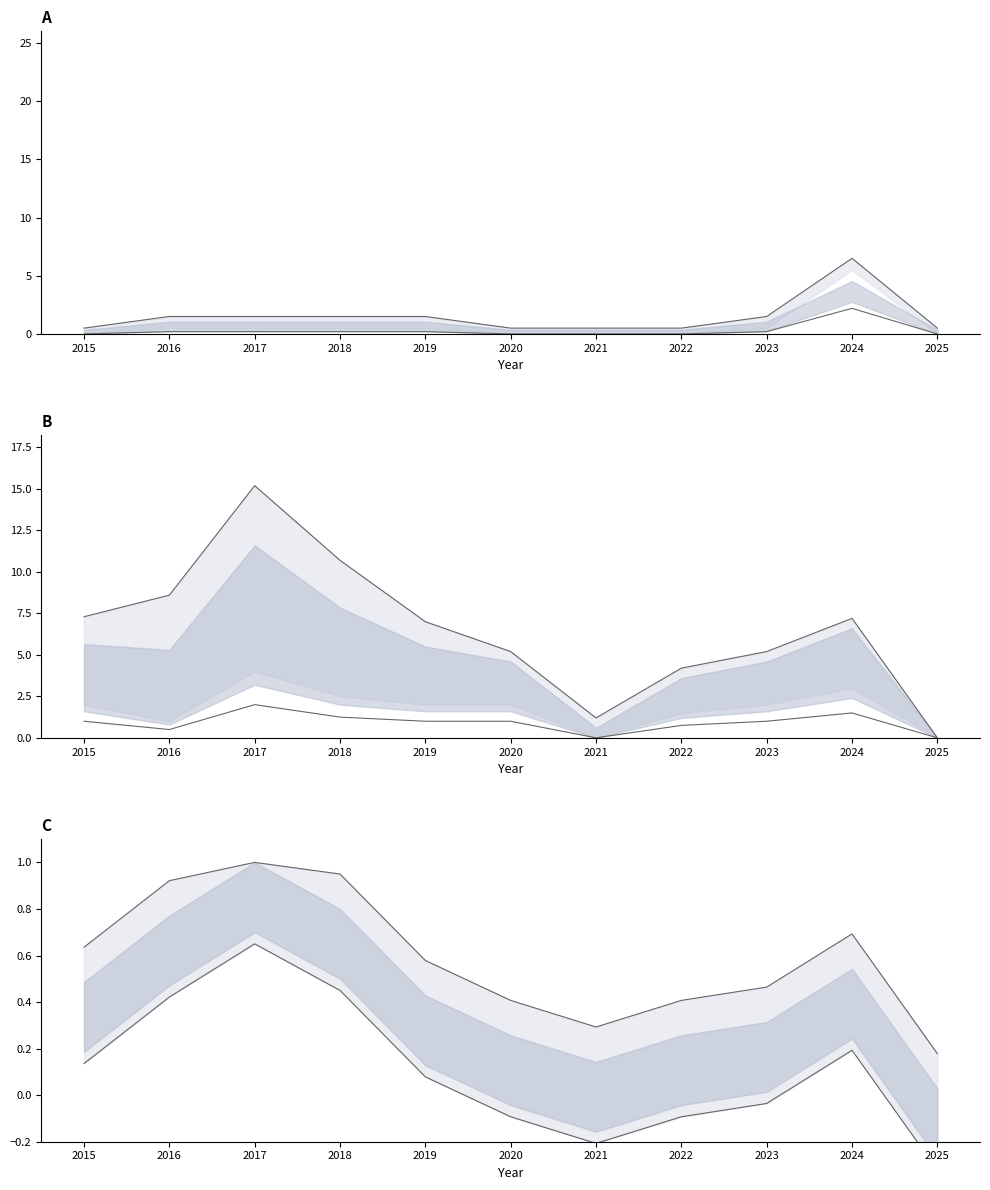

How many interior local peaks does the Robbery series have?

2